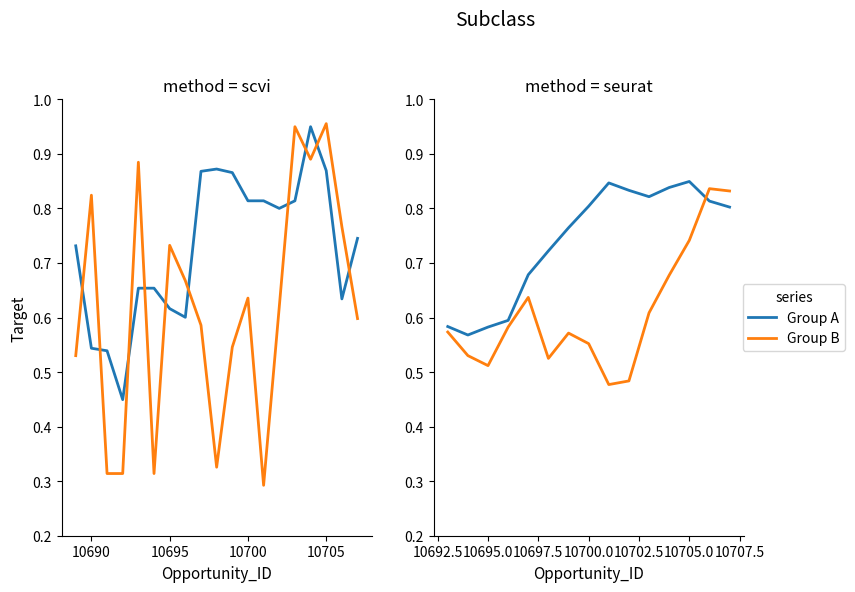

How many interior local valleys does the Group B series have?

3